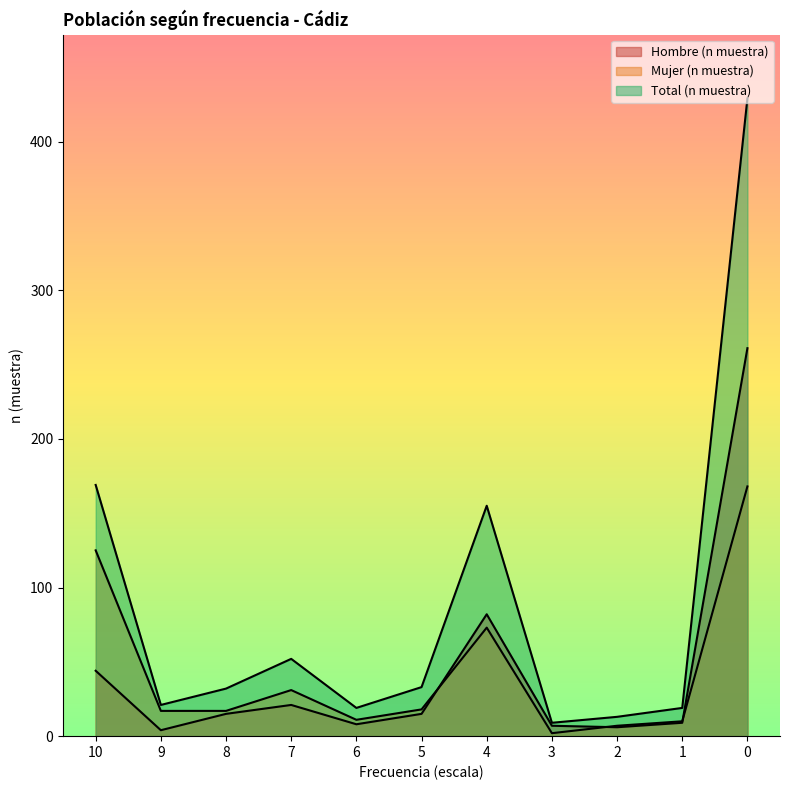

What are all the series names shown in the legend?

Hombre (n muestra), Mujer (n muestra), Total (n muestra)